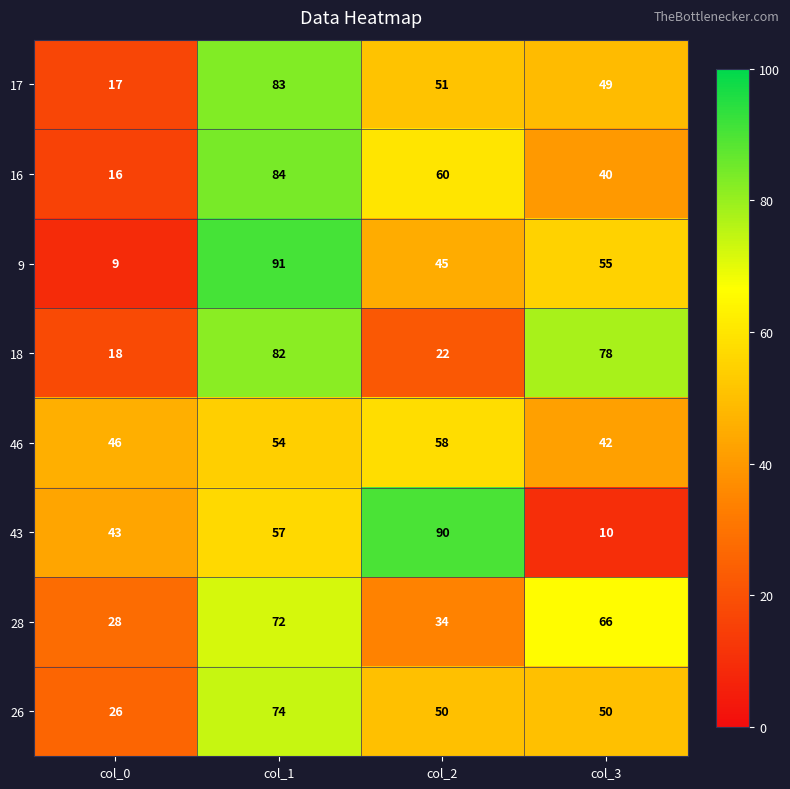

List the series in order of their peak value, highest first.

9, 43, 16, 17, 18, 26, 28, 46